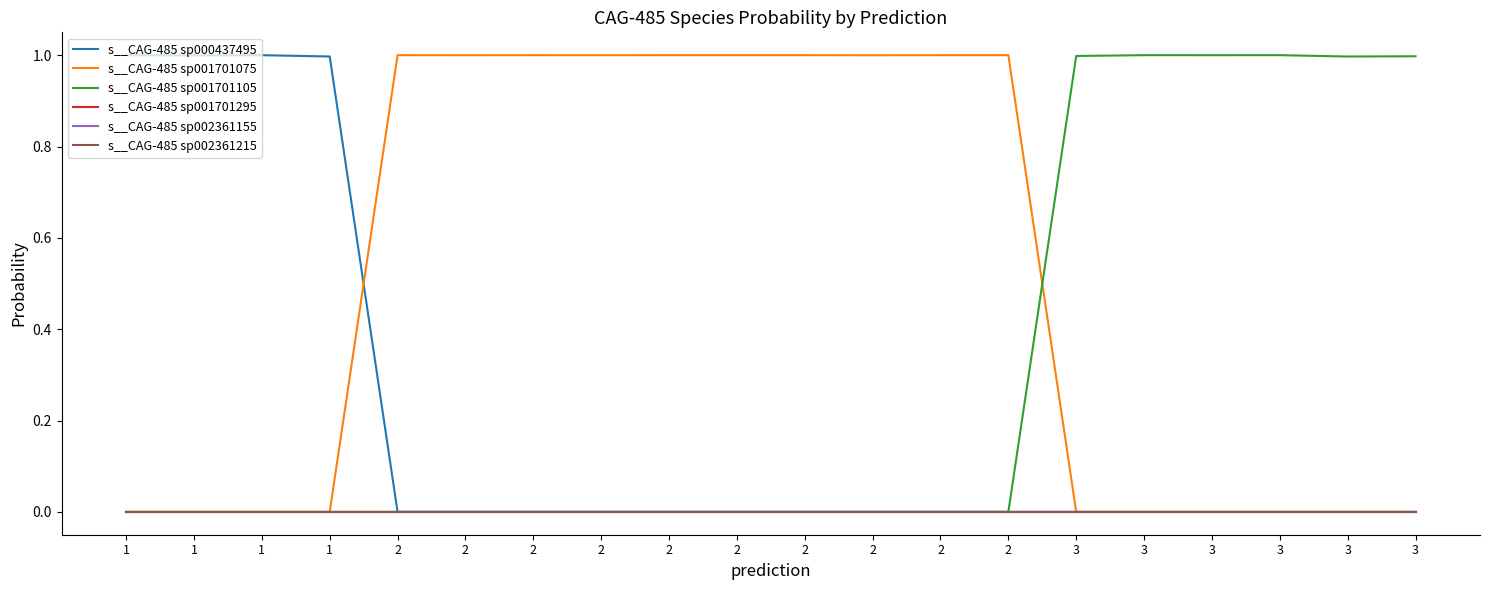

The s__CAG-485 sp002361215 series shows 0.0 at 2. True or false?

False